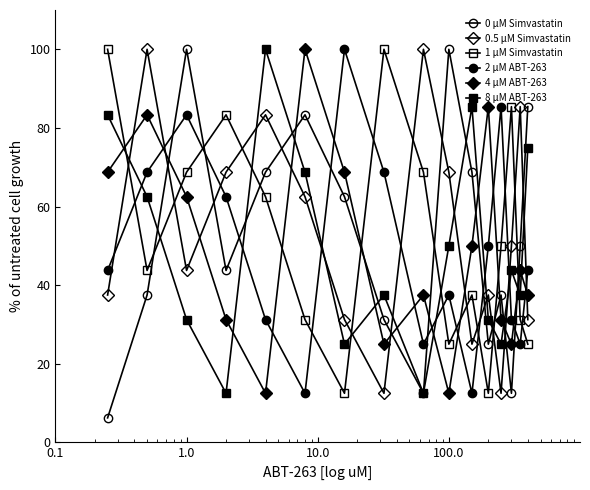

How many lines are shown in the chart?

6